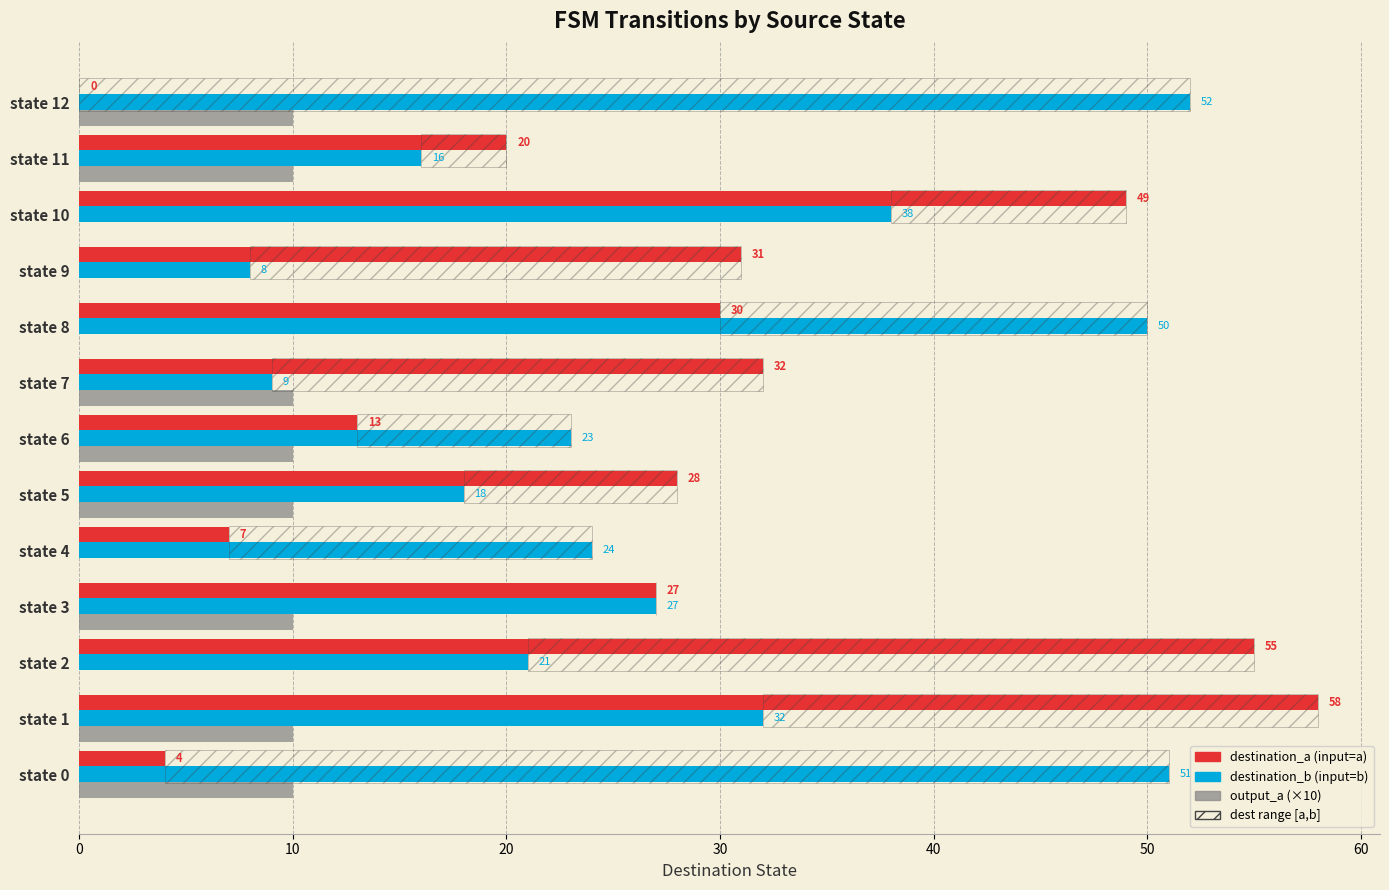

List the series in order of their peak value, lowest first.

output_a (×10), destination_b, destination_a